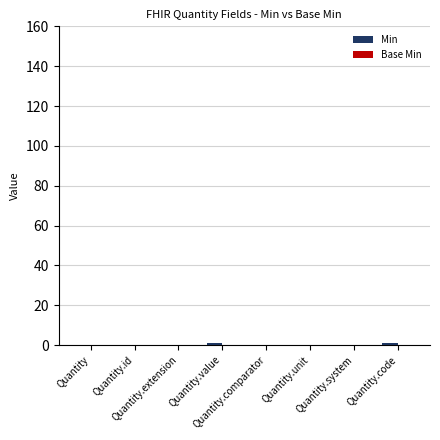

Count the number of categories in the chart.

8